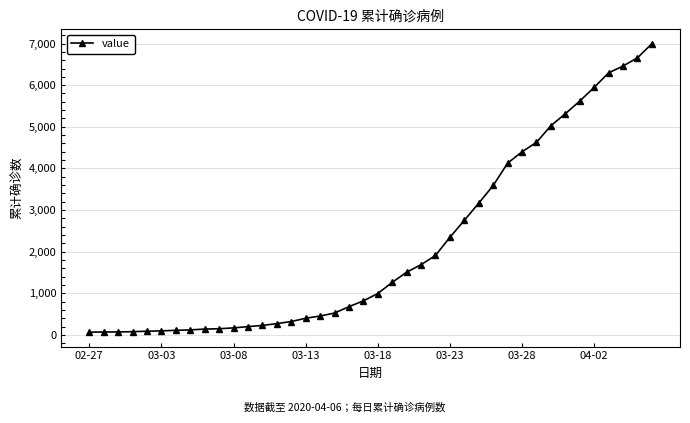

What is the greatest value displayed?

6995